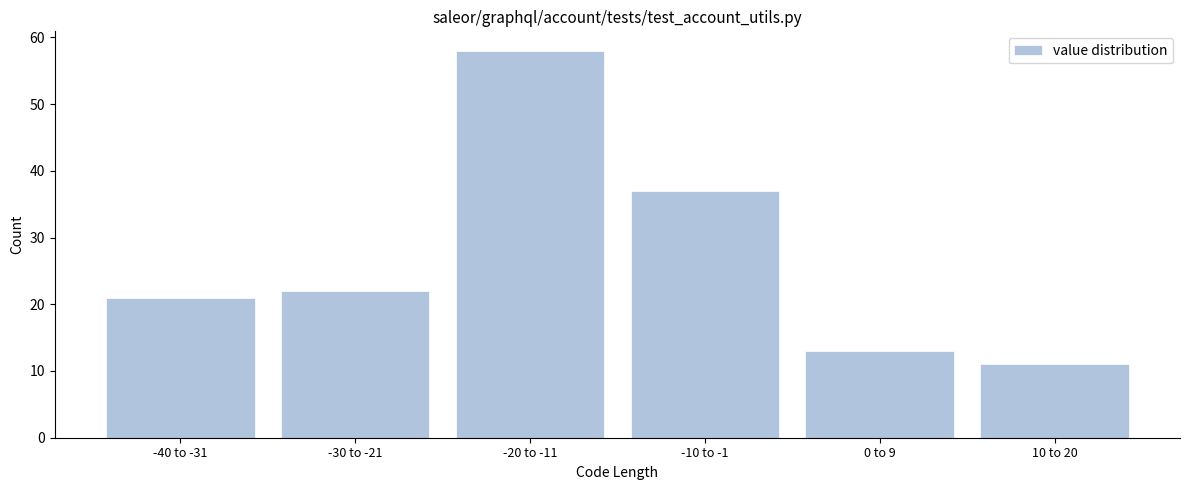

Reading left to right, transcribe all the data shown in this chart.

-40 to -31=21	-30 to -21=22	-20 to -11=58	-10 to -1=37	0 to 9=13	10 to 20=11